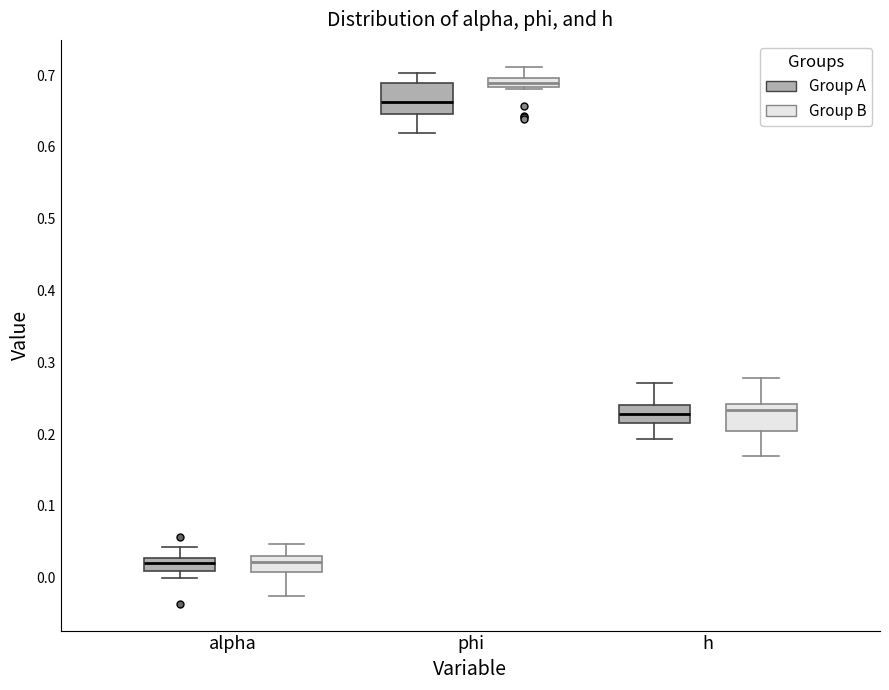

Where is the lower edge of the box for alpha (Group B) on the y-axis? The values are not printed on the chart, so give them approximately, as read against the axis.

0.01